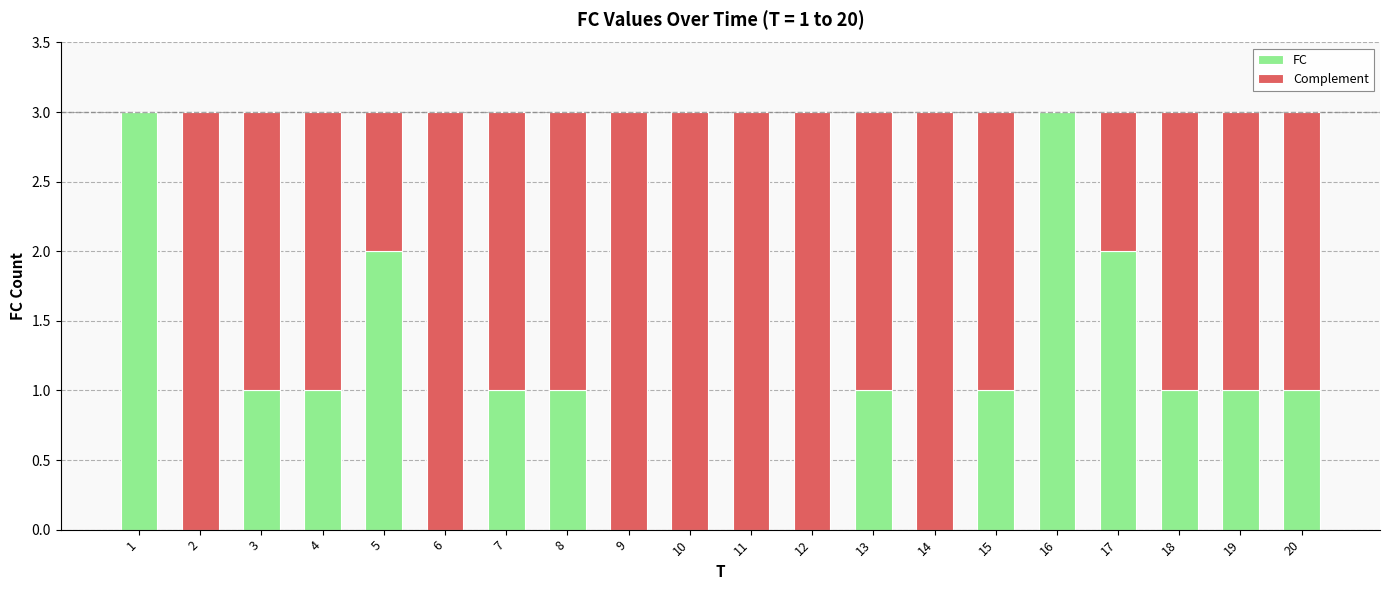

Is it true that FC equals -1 at 12?

False